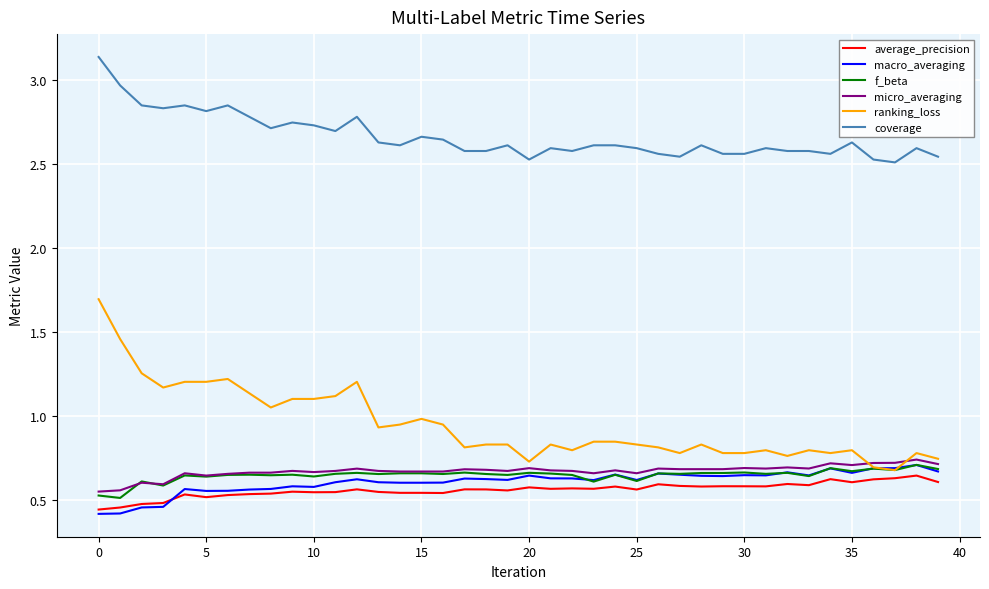

True or false: average_precision and coverage intersect in this chart.

False